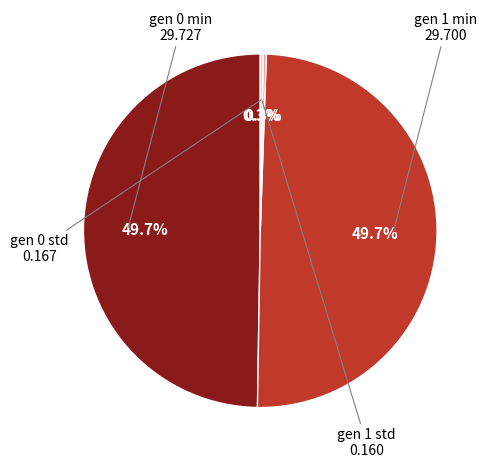

Does any single category account for the majority?

No